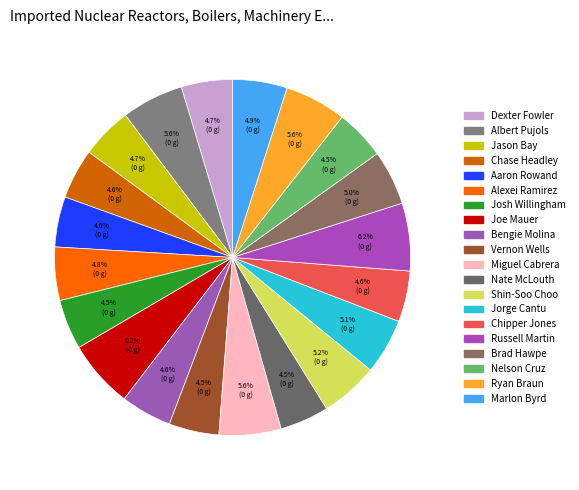

Is Bengie Molina the majority of the pie?

No